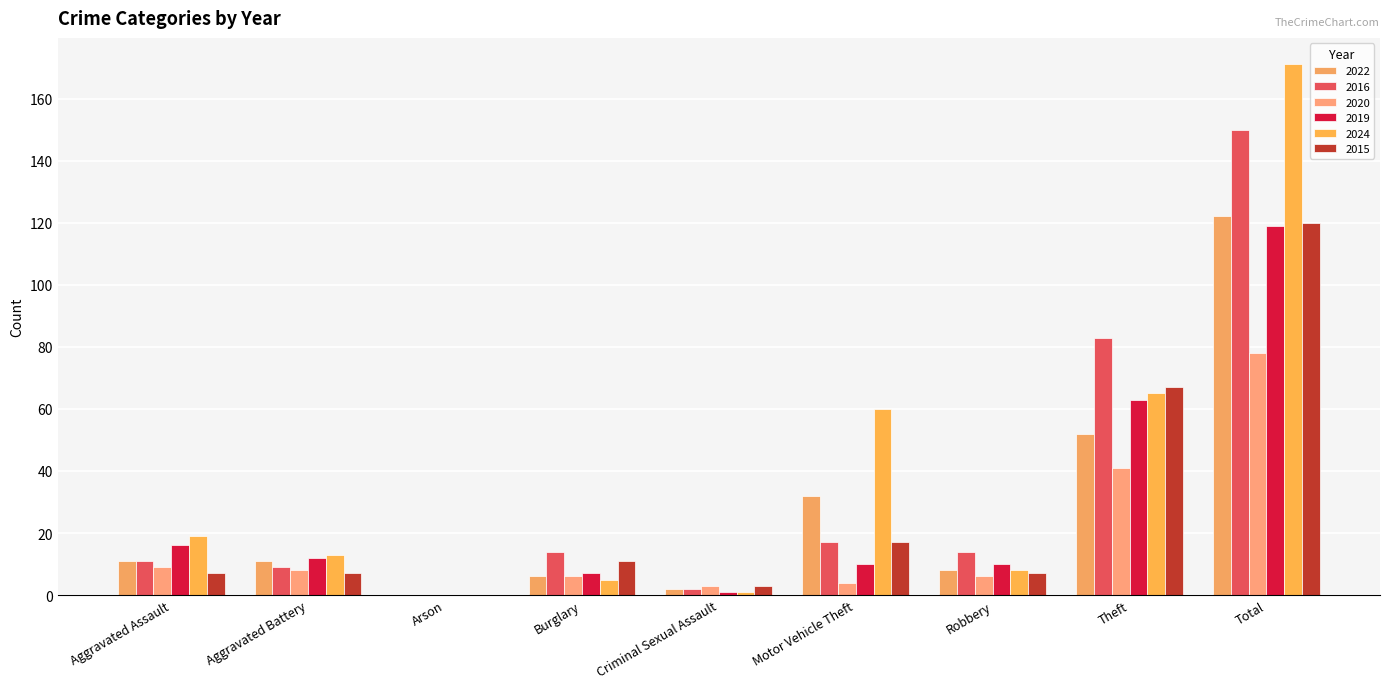

How many data points does each series have?

9